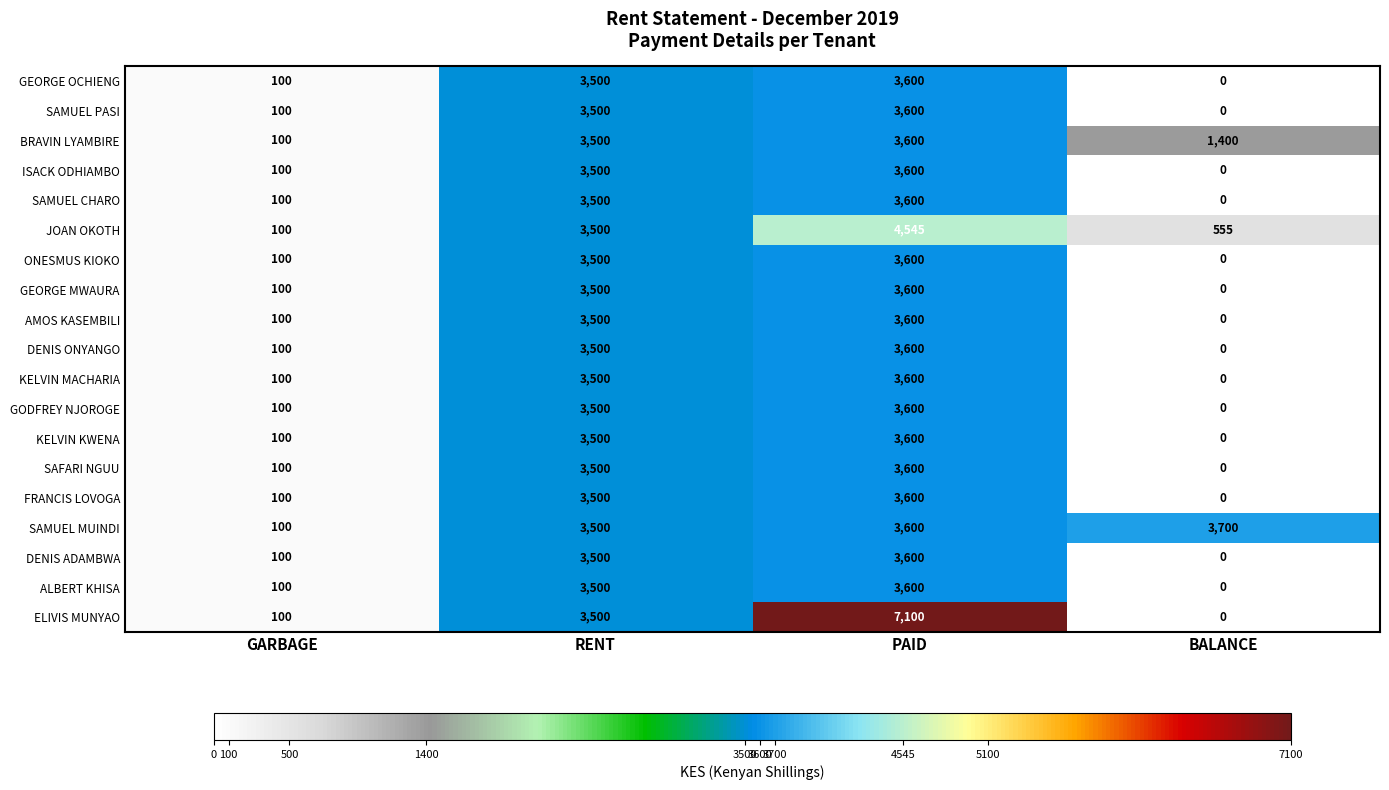

Rank the categories by KELVIN KWENA value from highest to lowest.

PAID, RENT, GARBAGE, BALANCE